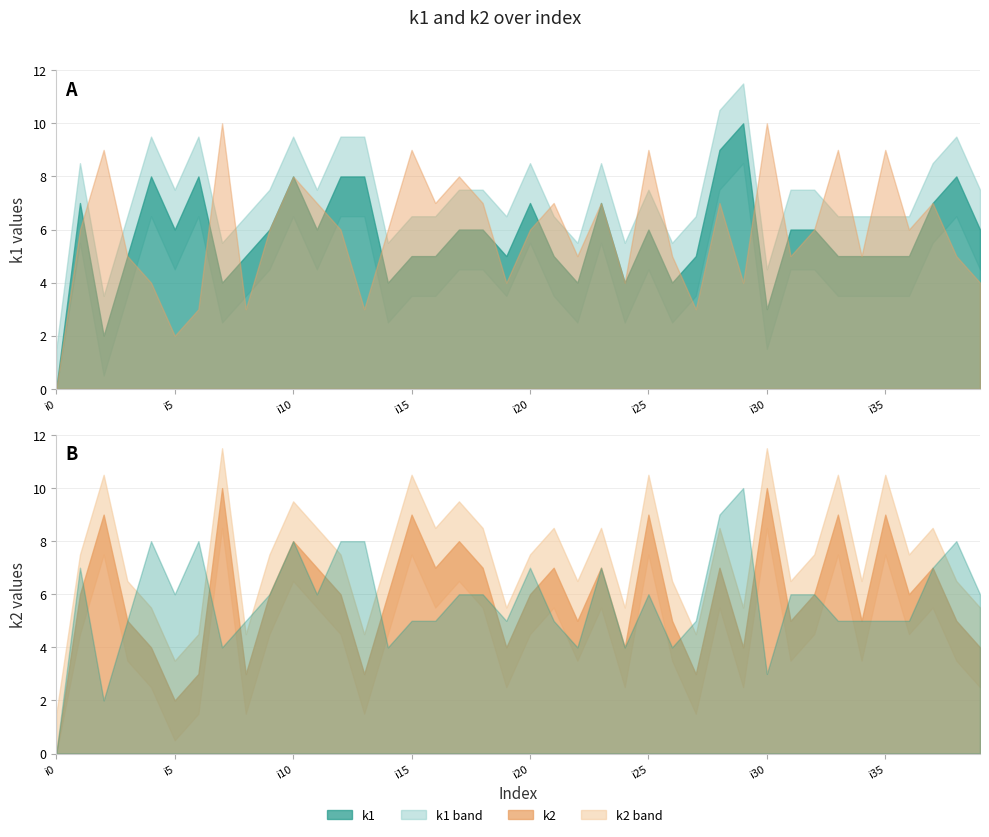

At how many categories does at least one series exceed 1?

39